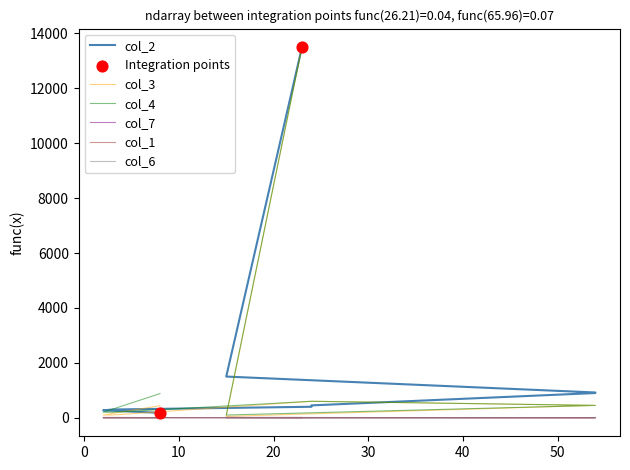

Is the value of col_1 at 24 greater than the value of col_2 at 8?

No